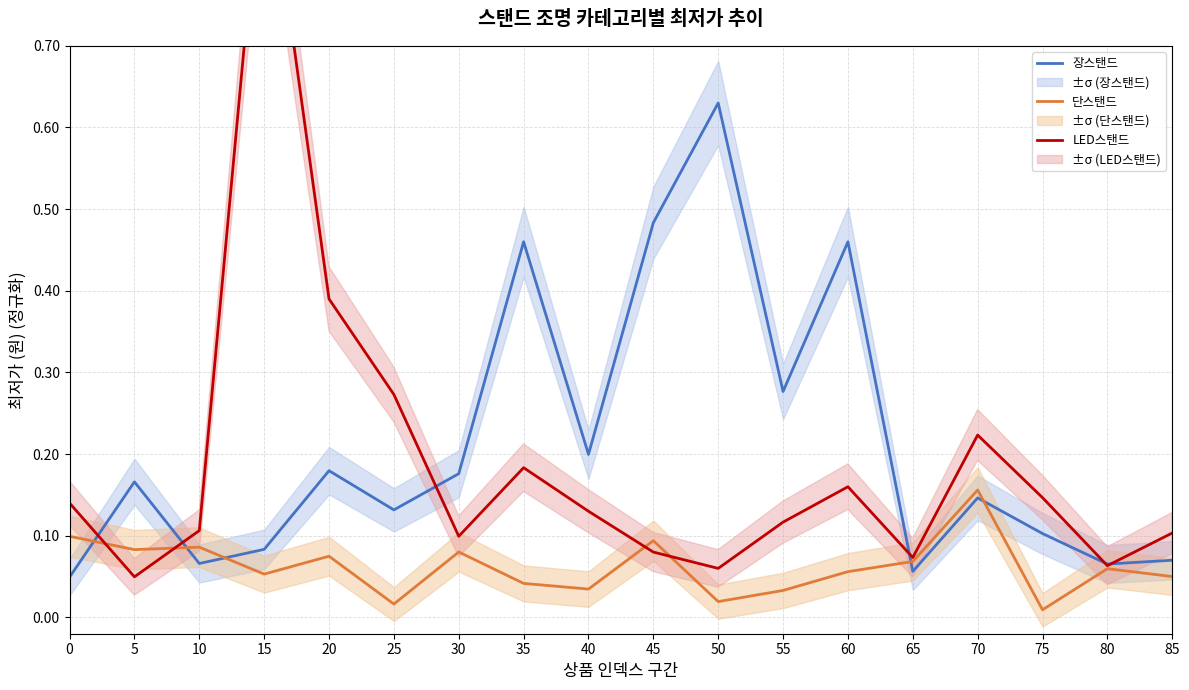

How many times do LED스탠드 and 단스탠드 cross each other?

4